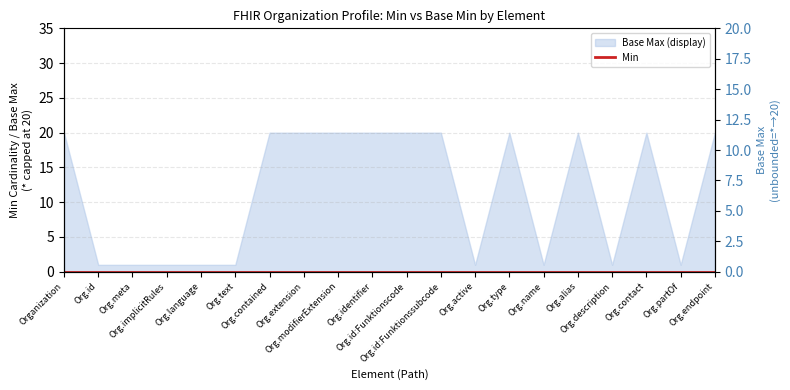

True or false: Min has more than 2 points higher than both neighbors.

False